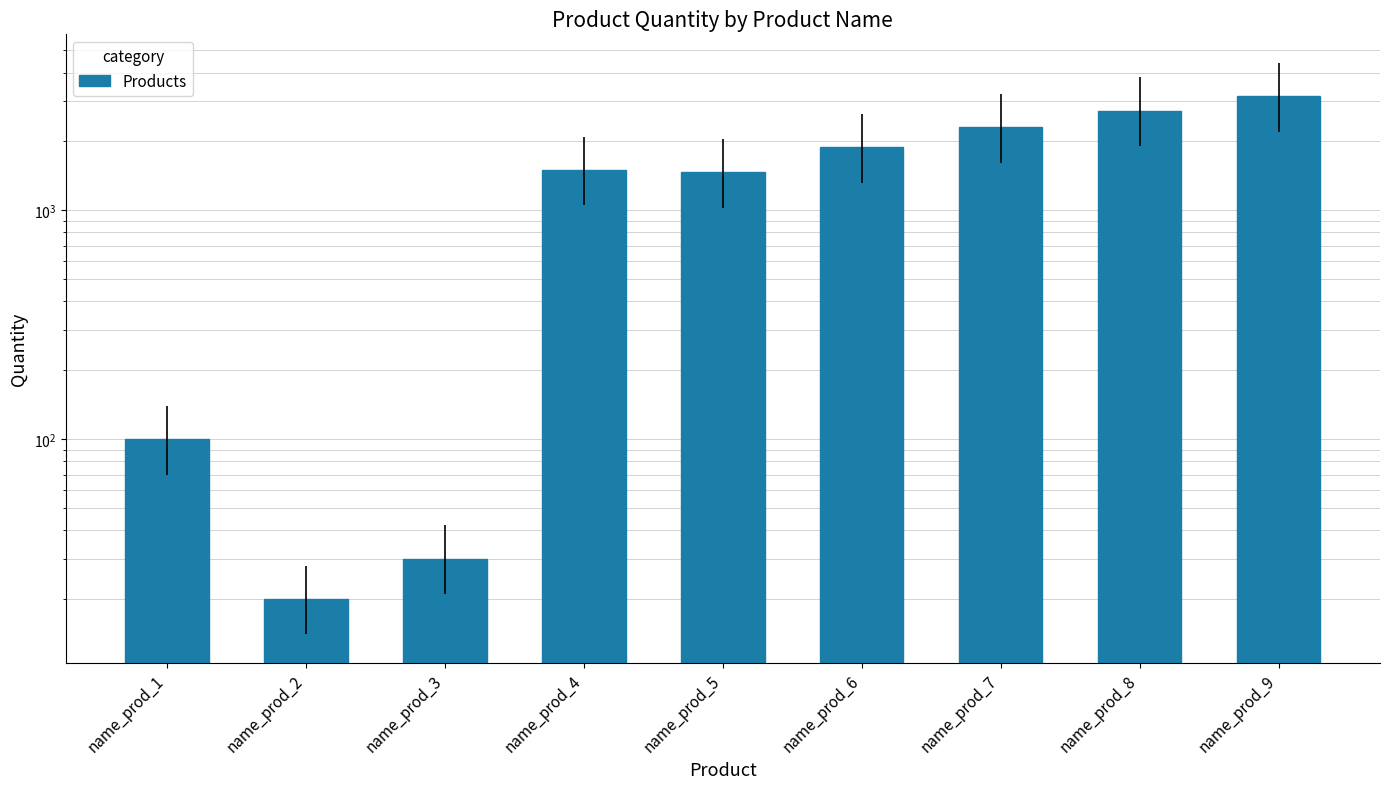

List the labels in order of value, smallest first.

name_prod_2, name_prod_3, name_prod_1, name_prod_5, name_prod_4, name_prod_6, name_prod_7, name_prod_8, name_prod_9